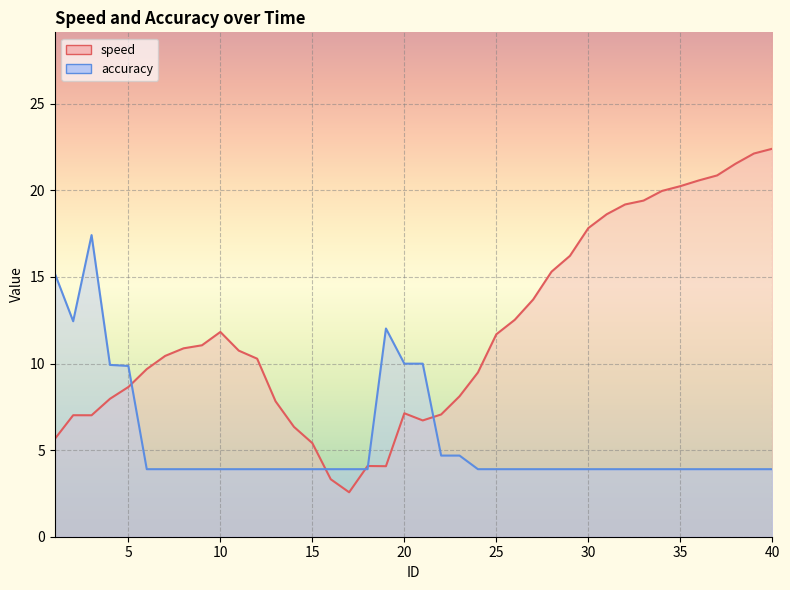

Rank the categories by accuracy value from lowest to highest.

6, 7, 8, 9, 10, 11, 12, 13, 14, 15, 16, 17, 18, 24, 25, 26, 27, 28, 29, 30, 31, 32, 33, 34, 35, 36, 37, 38, 39, 40, 22, 23, 5, 4, 20, 21, 19, 2, 1, 3